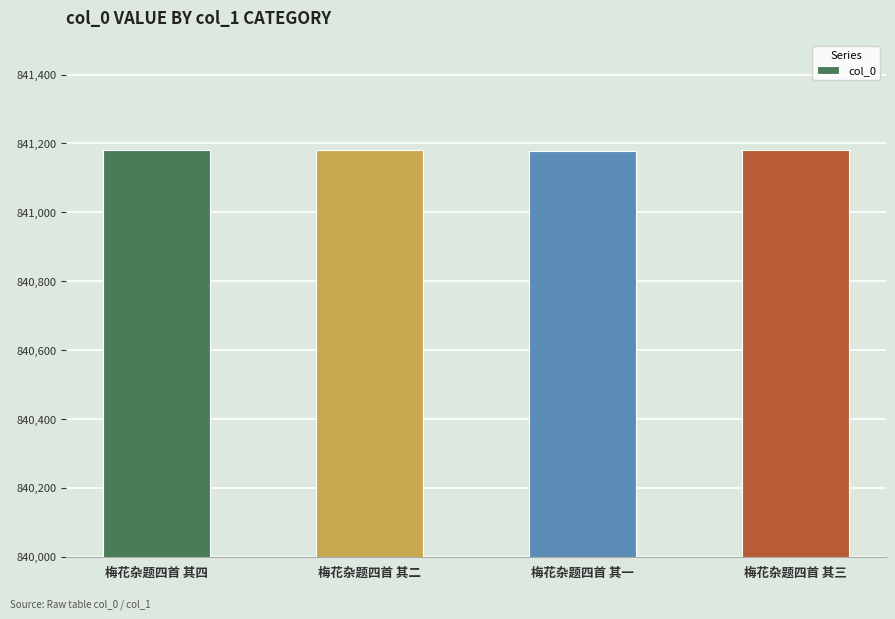

What is the change in value from 梅花杂题四首 其二 to 梅花杂题四首 其三?

+1